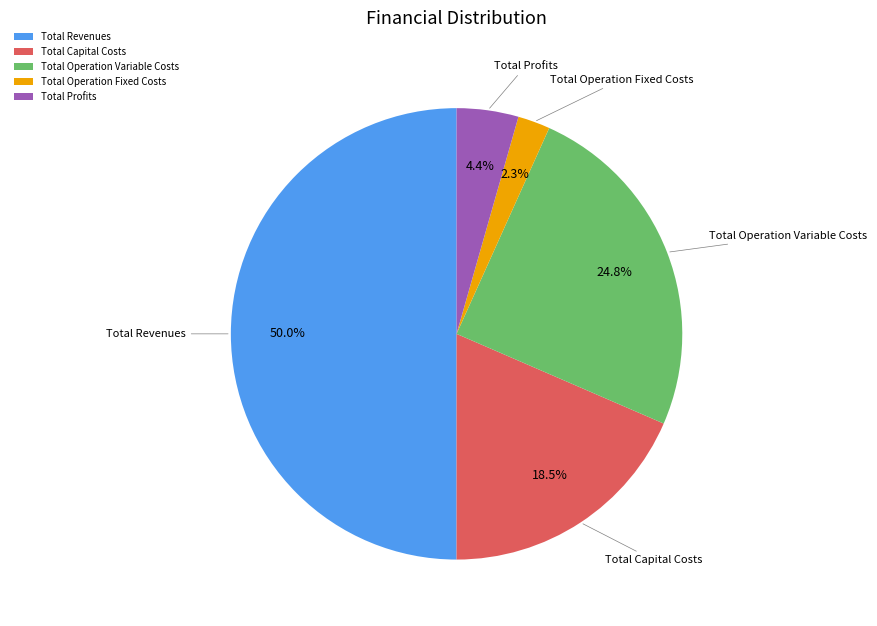

Combined, what portion of the pie is Total Operation Fixed Costs and Total Revenues?

52.3%